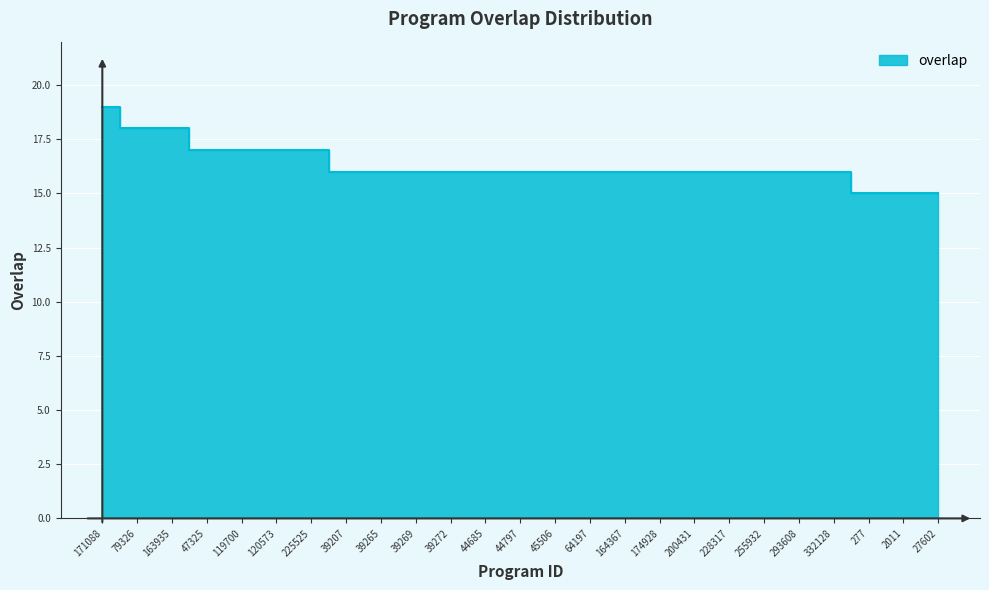

List the labels in order of value, largest first.

171088, 79326, 163935, 47325, 119700, 120573, 225525, 39207, 39265, 39269, 39272, 44685, 44797, 45506, 64197, 164367, 174928, 200431, 228317, 255932, 293608, 332128, 277, 2011, 27602